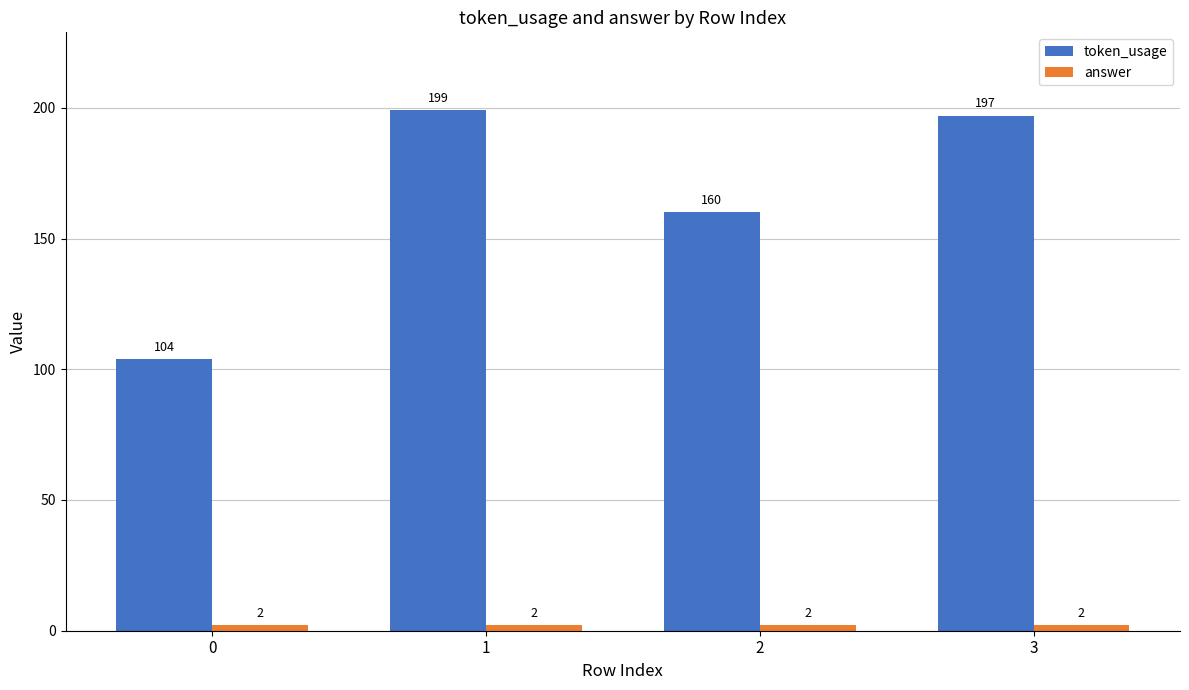

List the labels in order of token_usage value, largest first.

1, 3, 2, 0